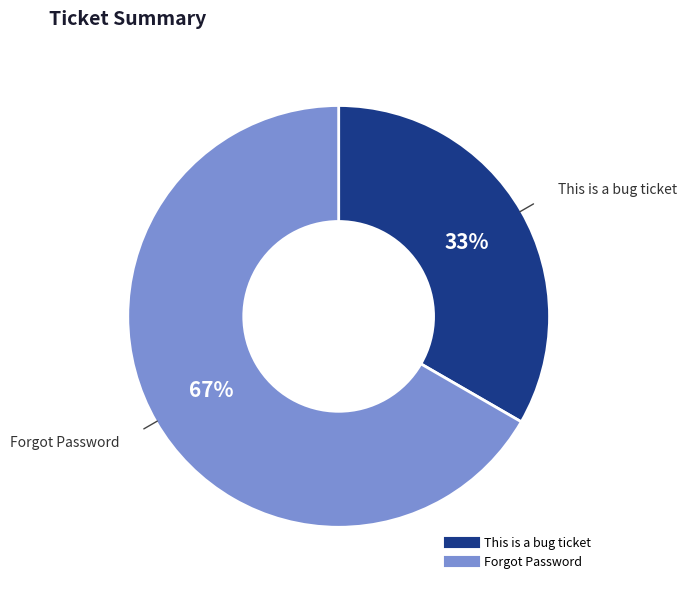

Is there a majority slice in this chart?

Yes